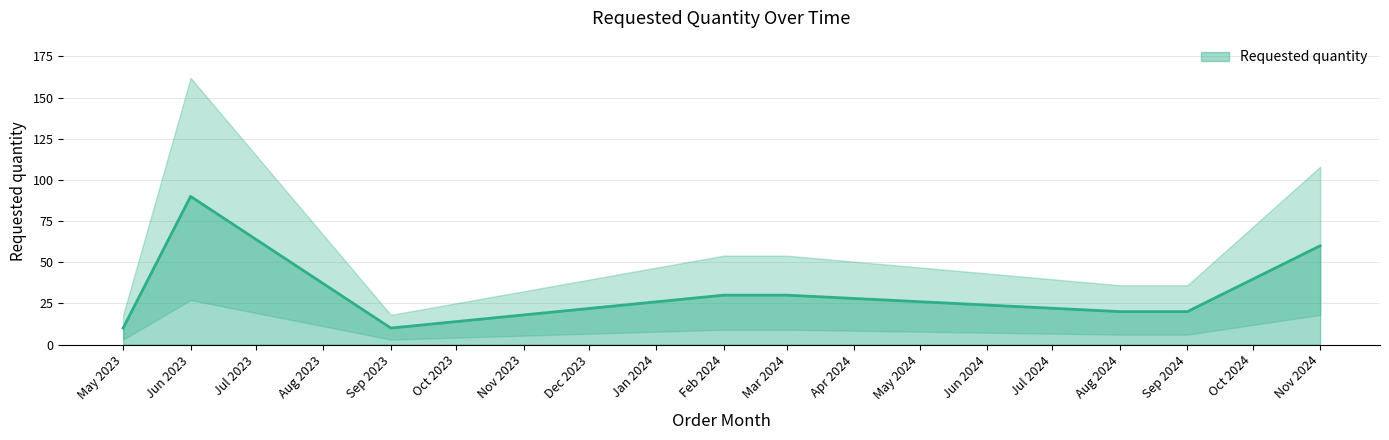

Count the values in the range 20 to 60.

5